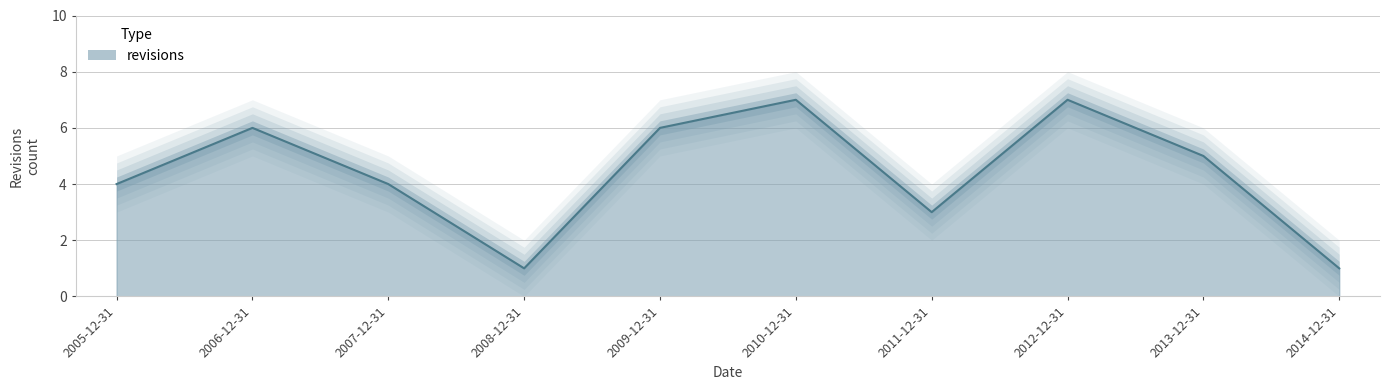

Reading left to right, list all the values displayed in this chart.

2005-12-31=4	2006-12-31=6	2007-12-31=4	2008-12-31=1	2009-12-31=6	2010-12-31=7	2011-12-31=3	2012-12-31=7	2013-12-31=5	2014-12-31=1